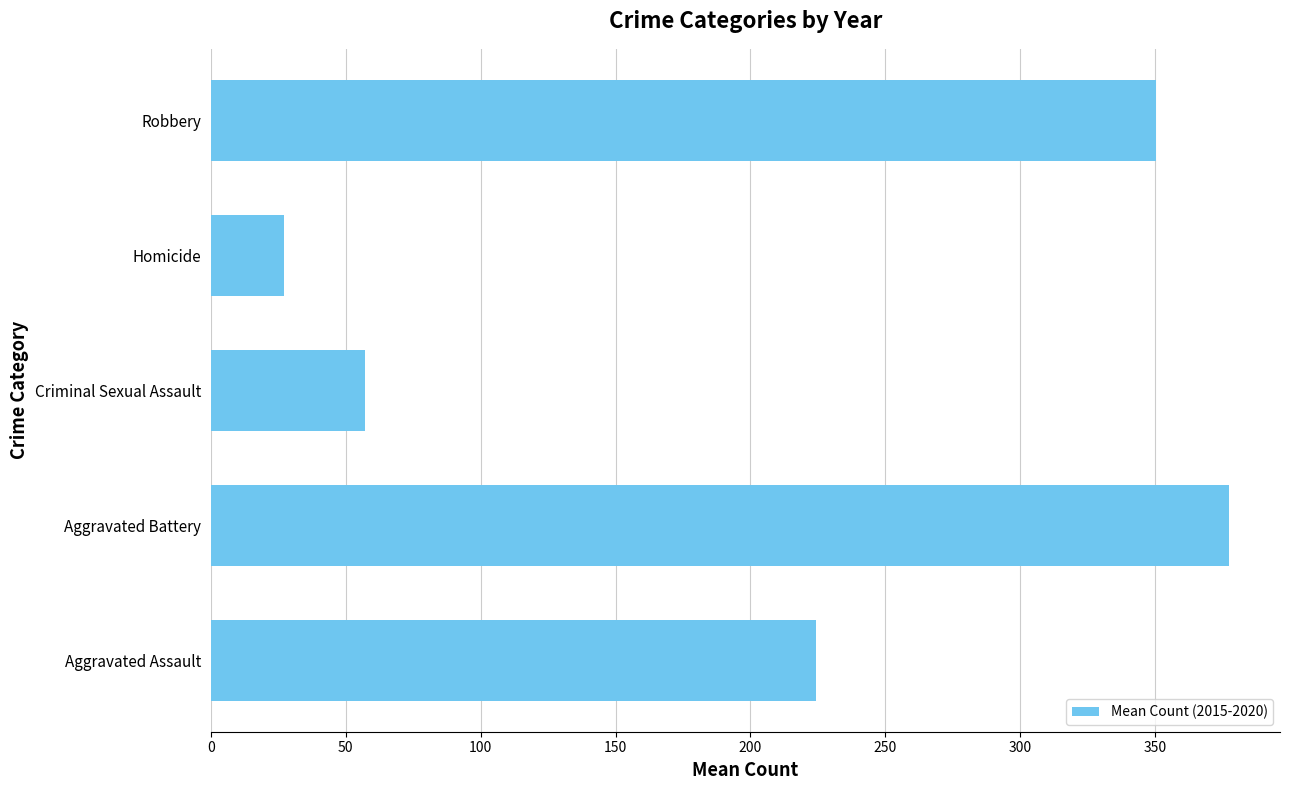

Which category has the highest value across all series?

Aggravated Battery